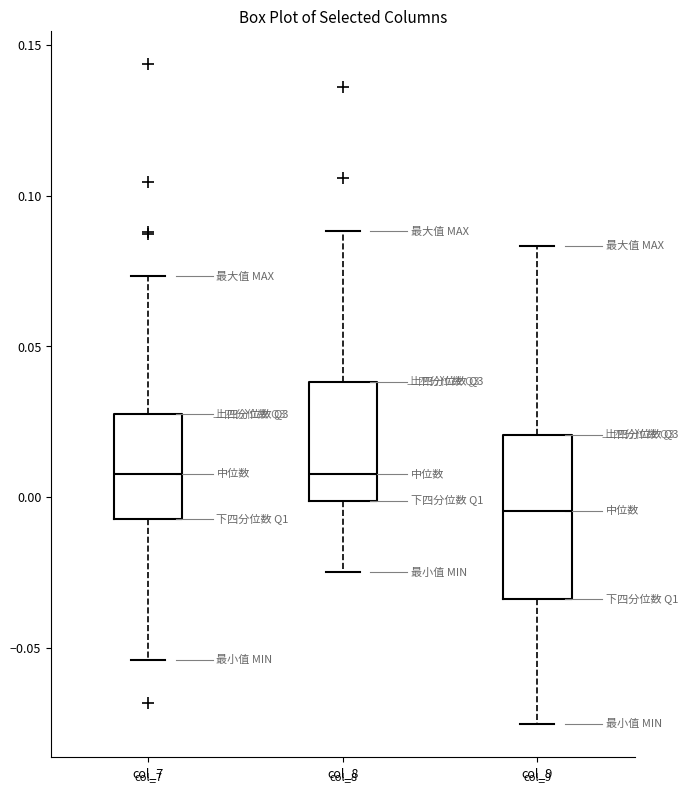

Which box is the tallest, from its lower edge to its upper edge?

col_9